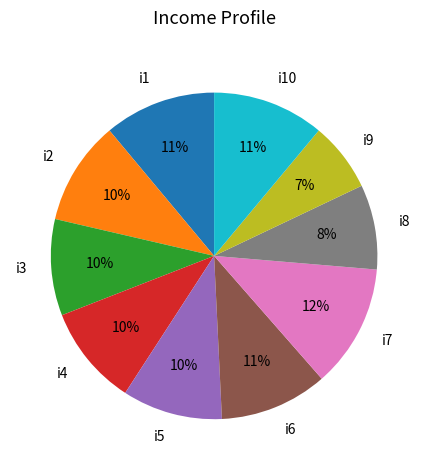

How many segments does this pie chart have?

10